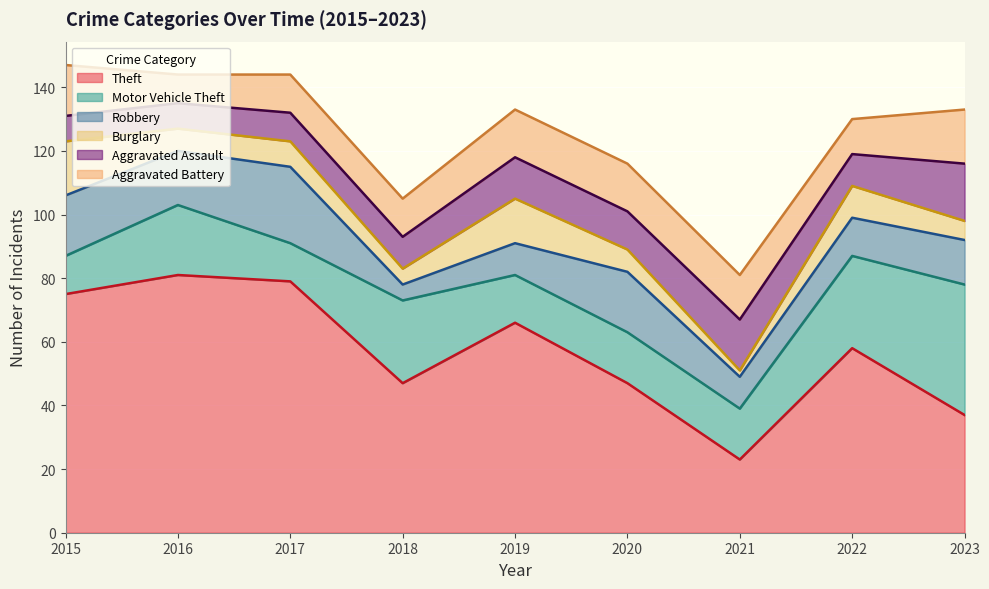

What is the greatest value displayed?

81